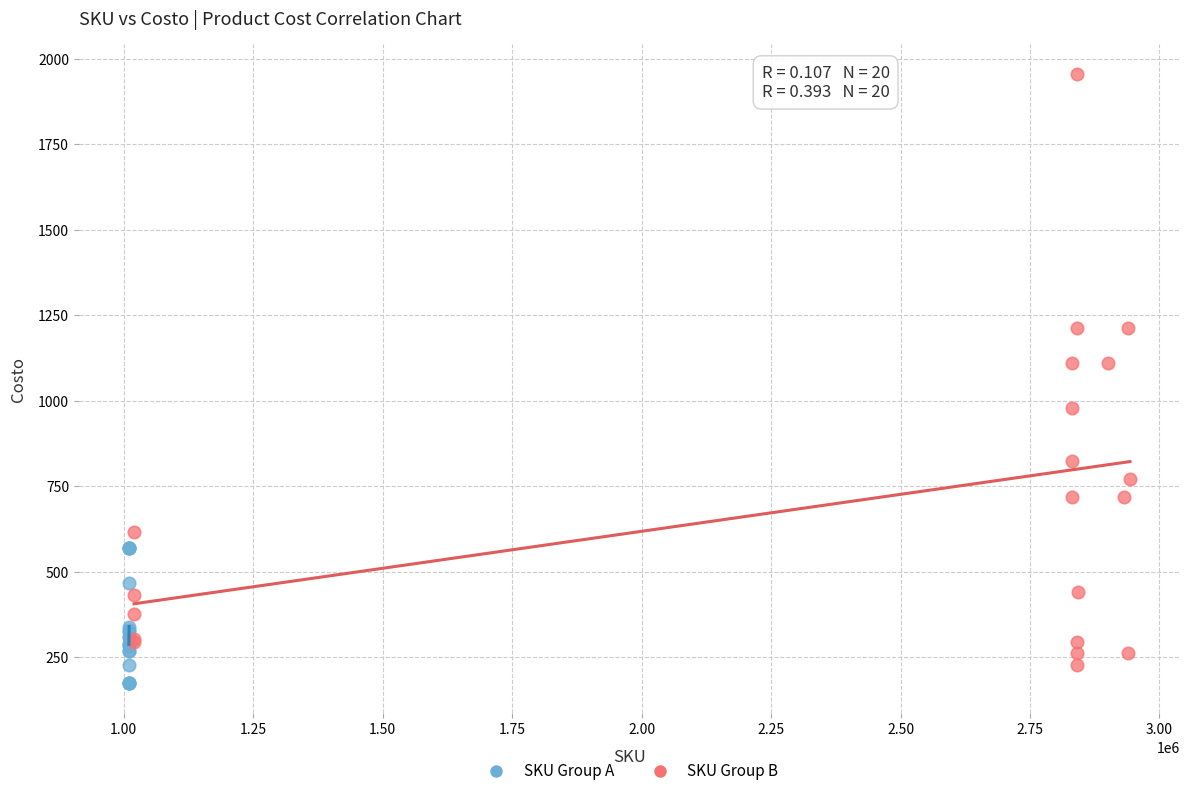

Which series contains the highest Y value?

SKU Group B